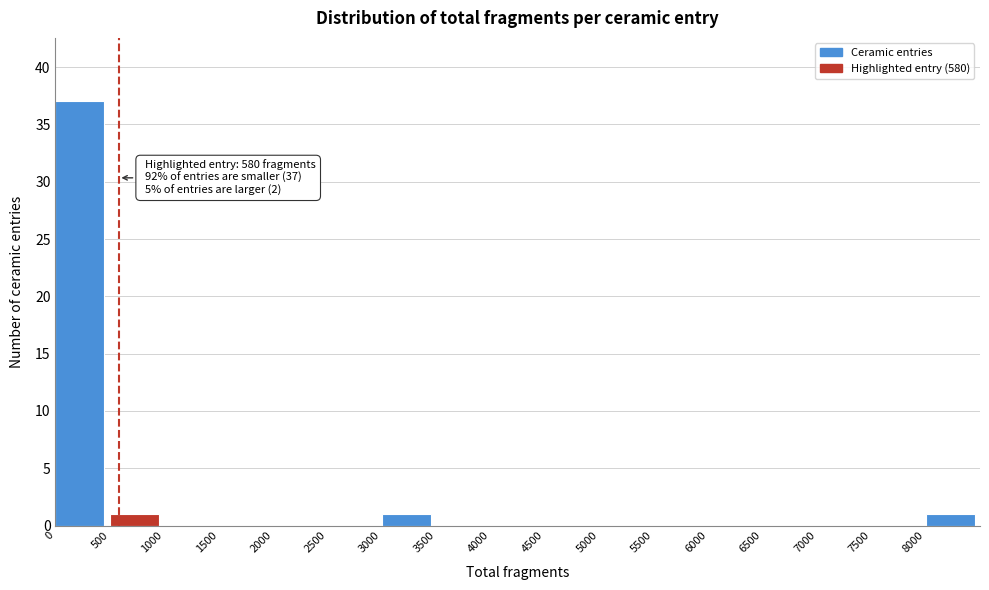

Over which range of the x-axis is the bar tallest?

0 to 500